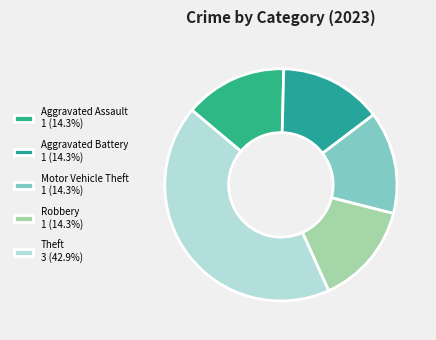

To the nearest percent, what percentage of the pie is Theft?

43%